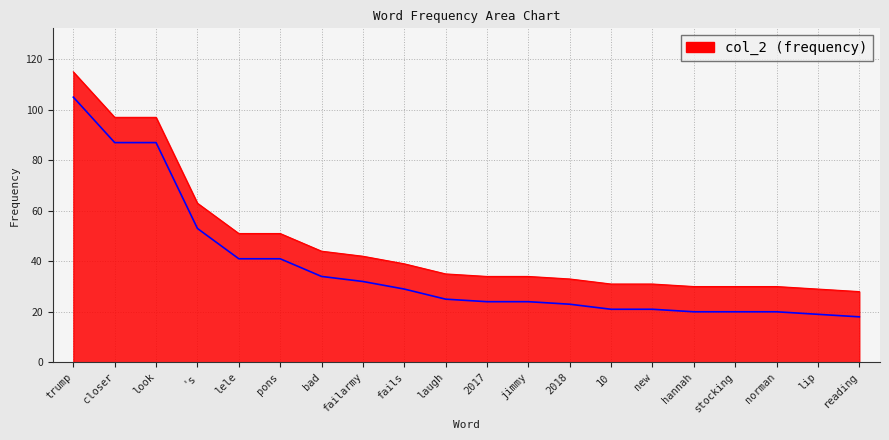

Reading right to left, extract all data points from this chart.

reading=28	lip=29	norman=30	stocking=30	hannah=30	new=31	10=31	2018=33	jimmy=34	2017=34	laugh=35	fails=39	failarmy=42	bad=44	pons=51	lele=51	's=63	look=97	closer=97	trump=115